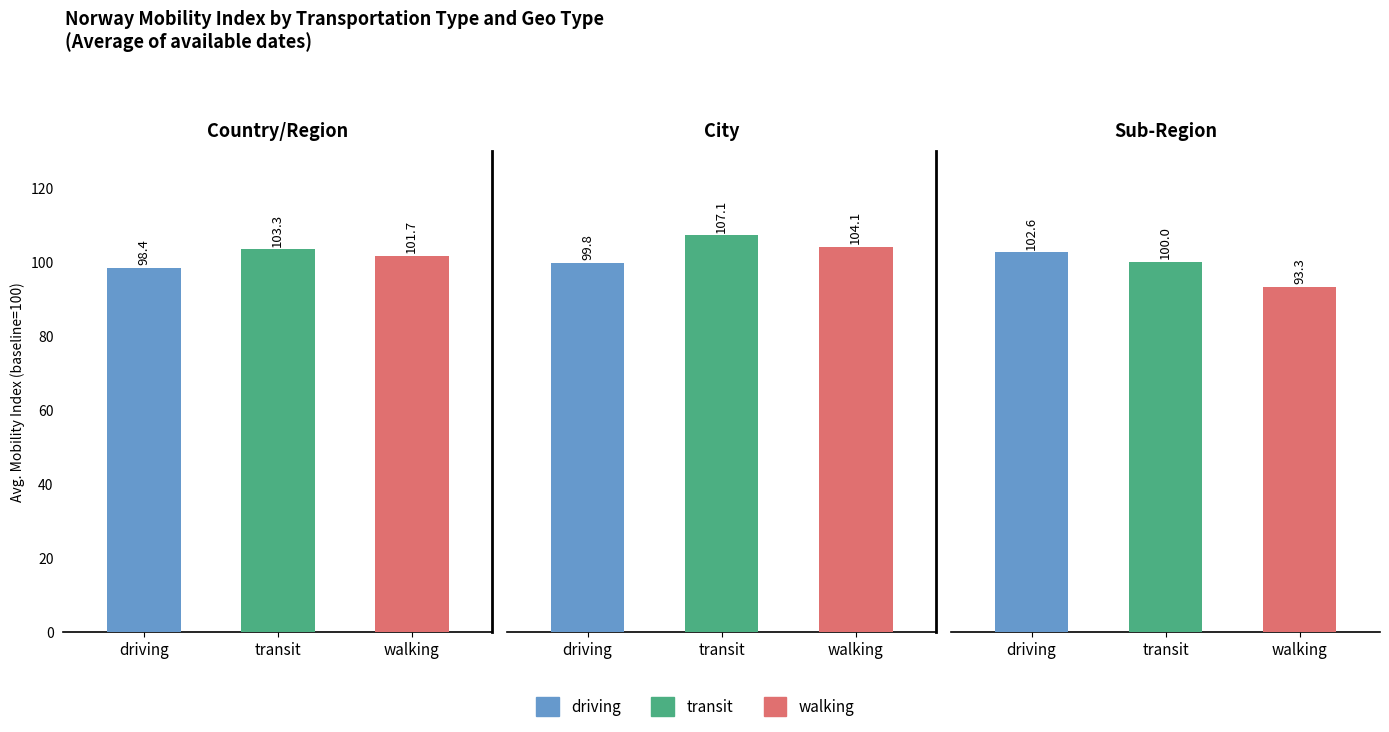

What is the label of the 3rd bar from the right?

driving